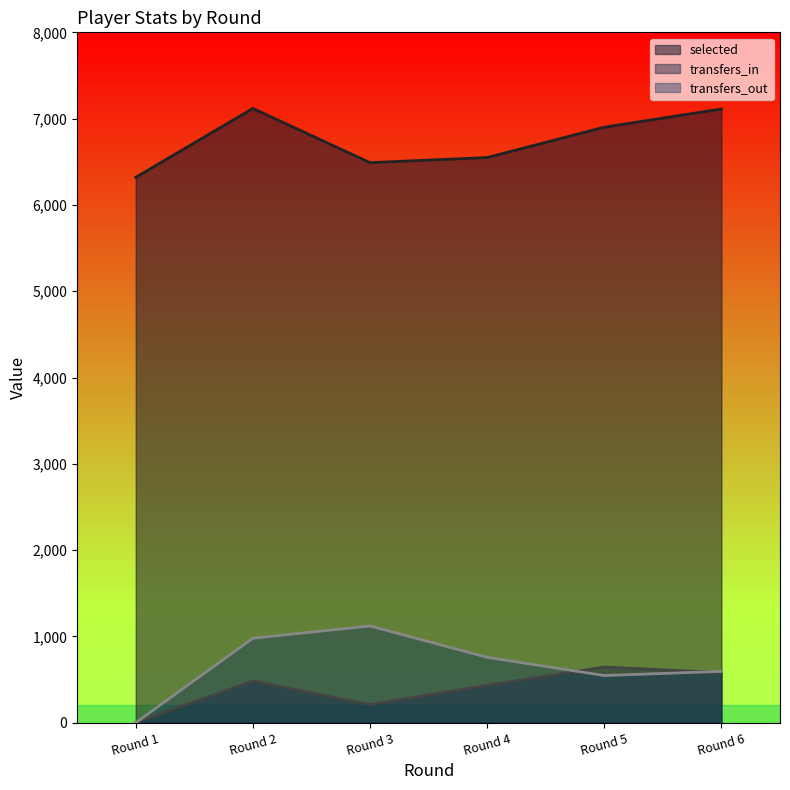

Reading left to right, extract all data points from this chart.

selected: Round 1=6320	Round 2=7118	Round 3=6490	Round 4=6549	Round 5=6901	Round 6=7112
transfers_in: Round 1=0	Round 2=484	Round 3=210	Round 4=433	Round 5=646	Round 6=580
transfers_out: Round 1=0	Round 2=979	Round 3=1121	Round 4=758	Round 5=547	Round 6=595